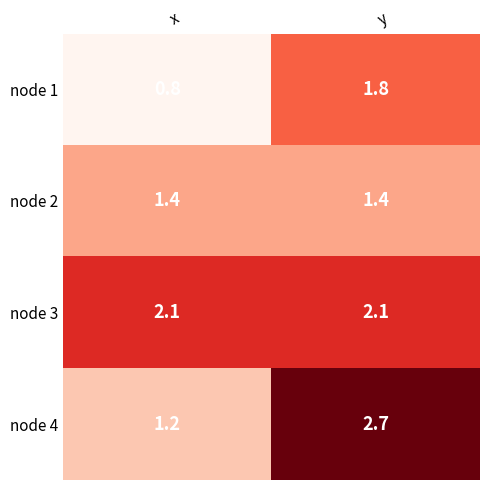

True or false: node 1 has a value of 0.8 at x.

True